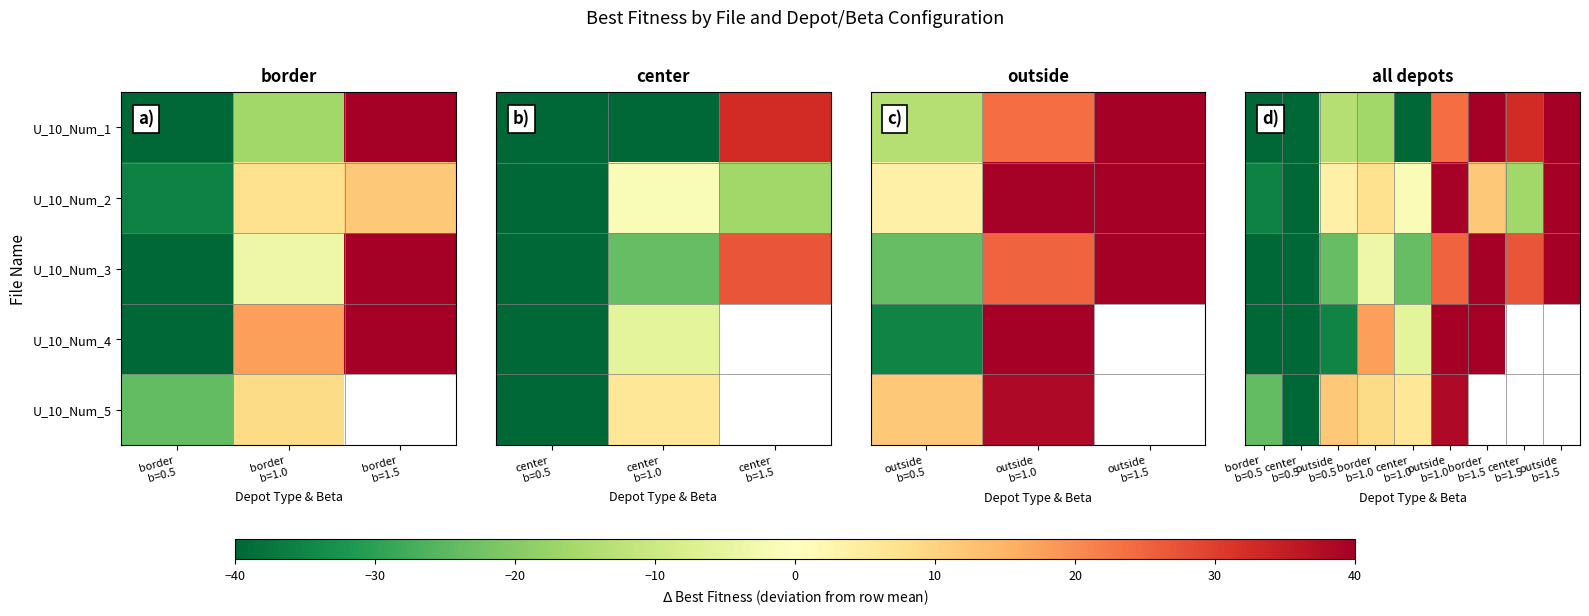

What is the difference between the maximum and second lowest values in the U_10_Num_2 series?

76.9